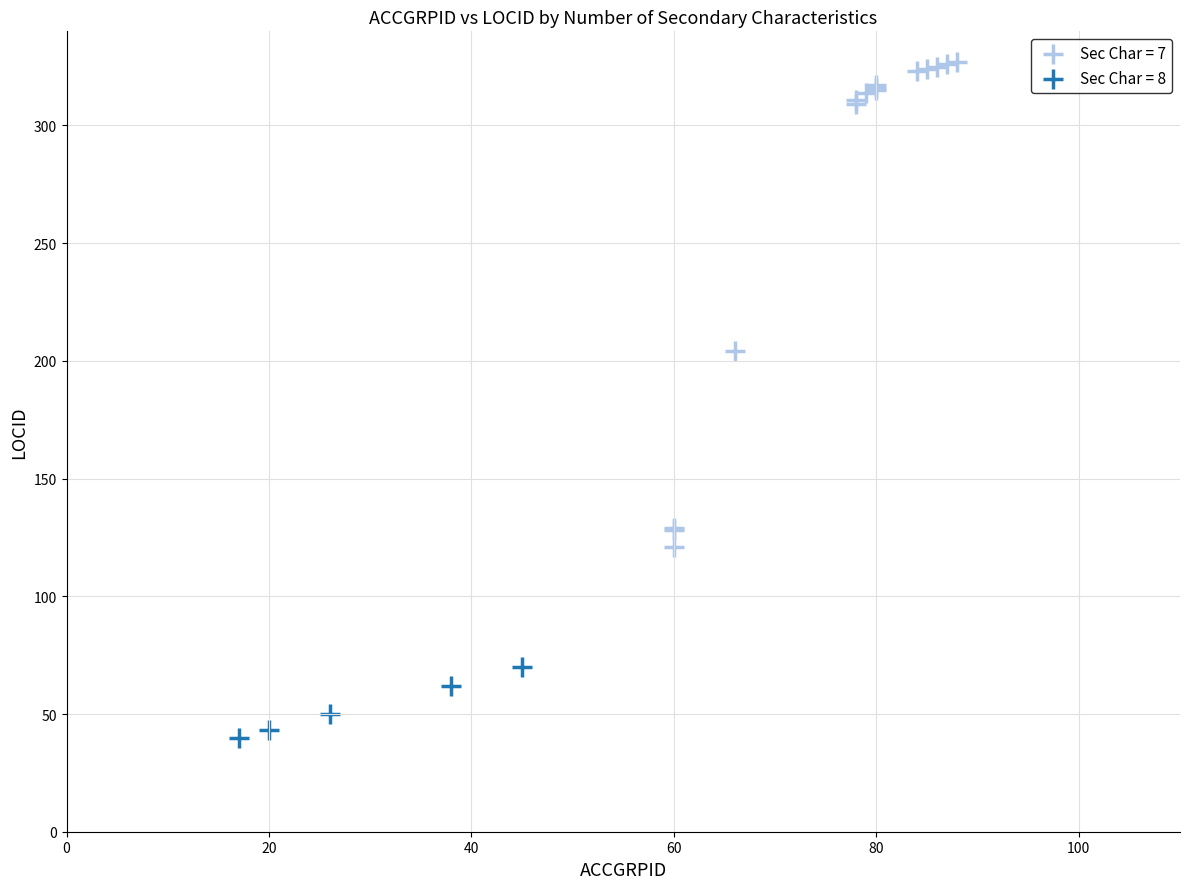

Which series contains the lowest Y value?

Sec Char = 8